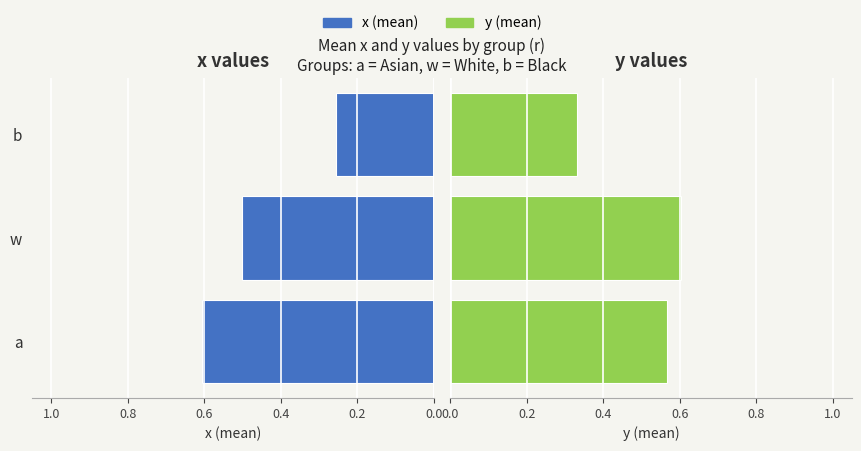

Count the number of data series in this chart.

2